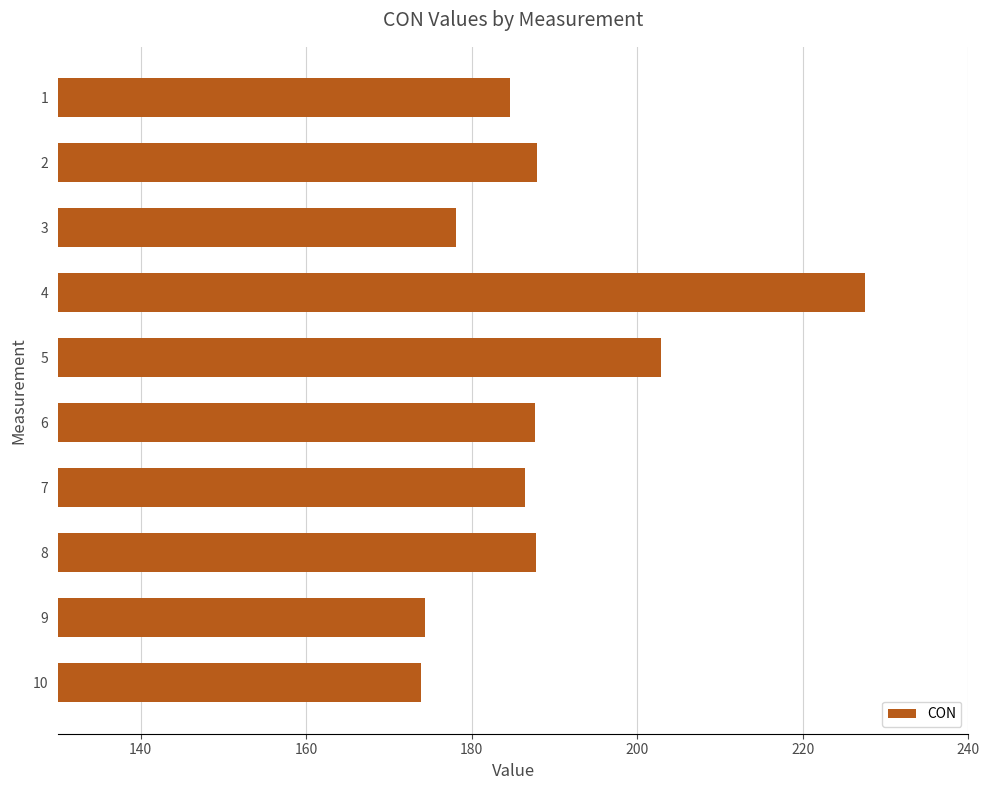

True or false: the data shows 80.4 at 3.

False